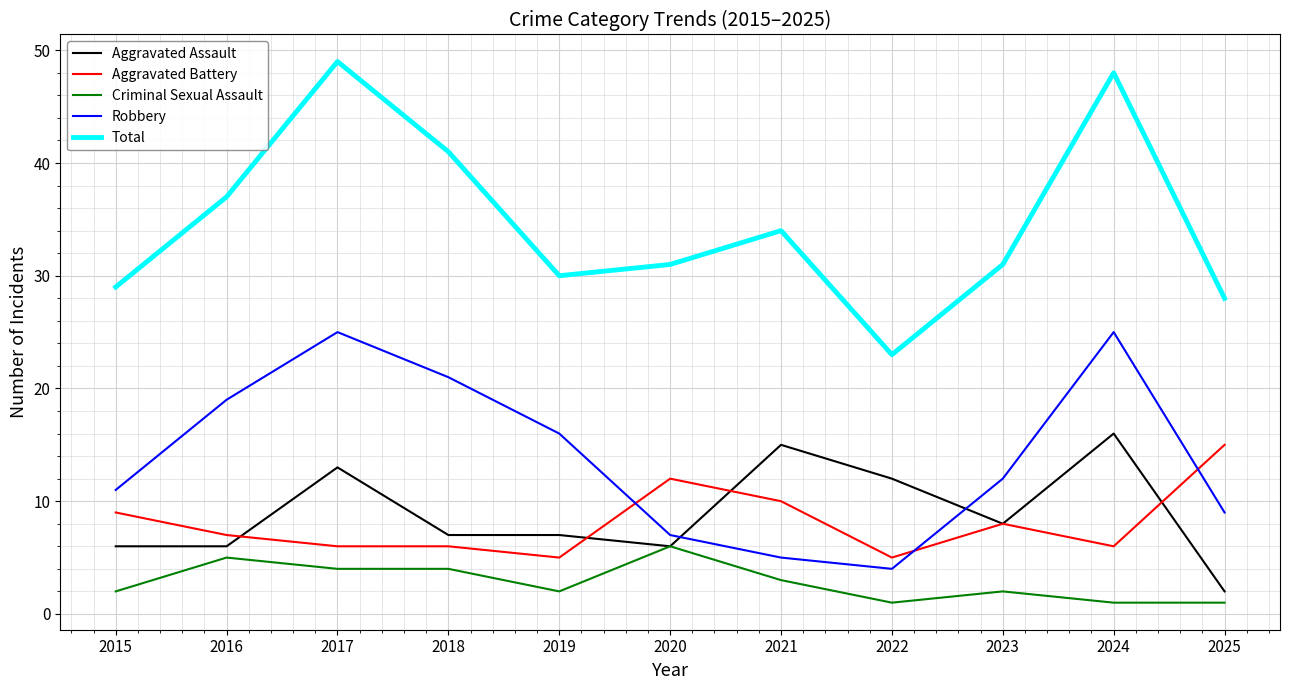

Where does the Total series first go above 31?

2016